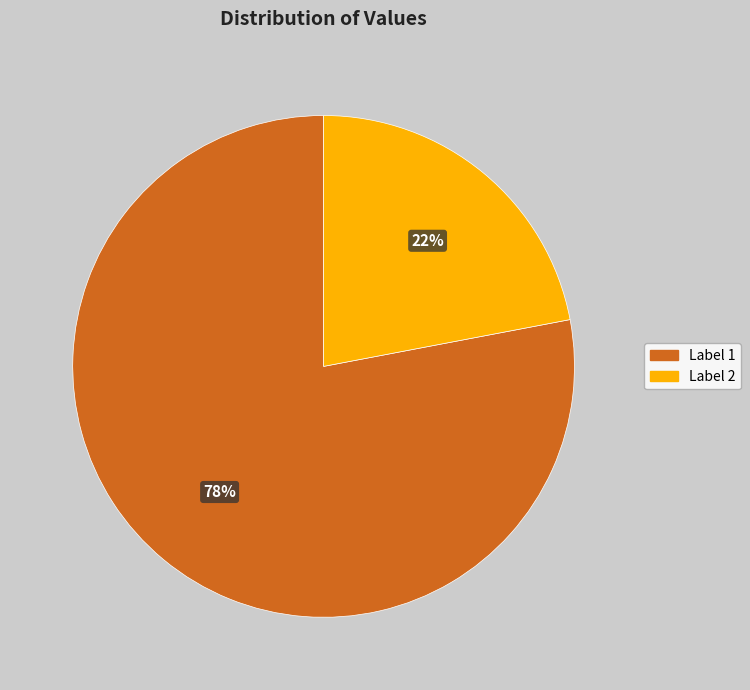

What is the majority slice?

Label 1